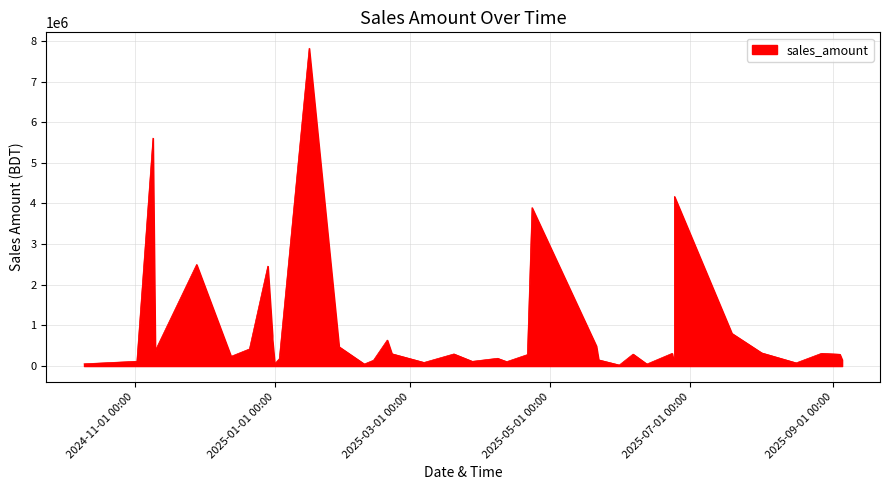

What is the difference between the second highest and second lowest values?

5574252